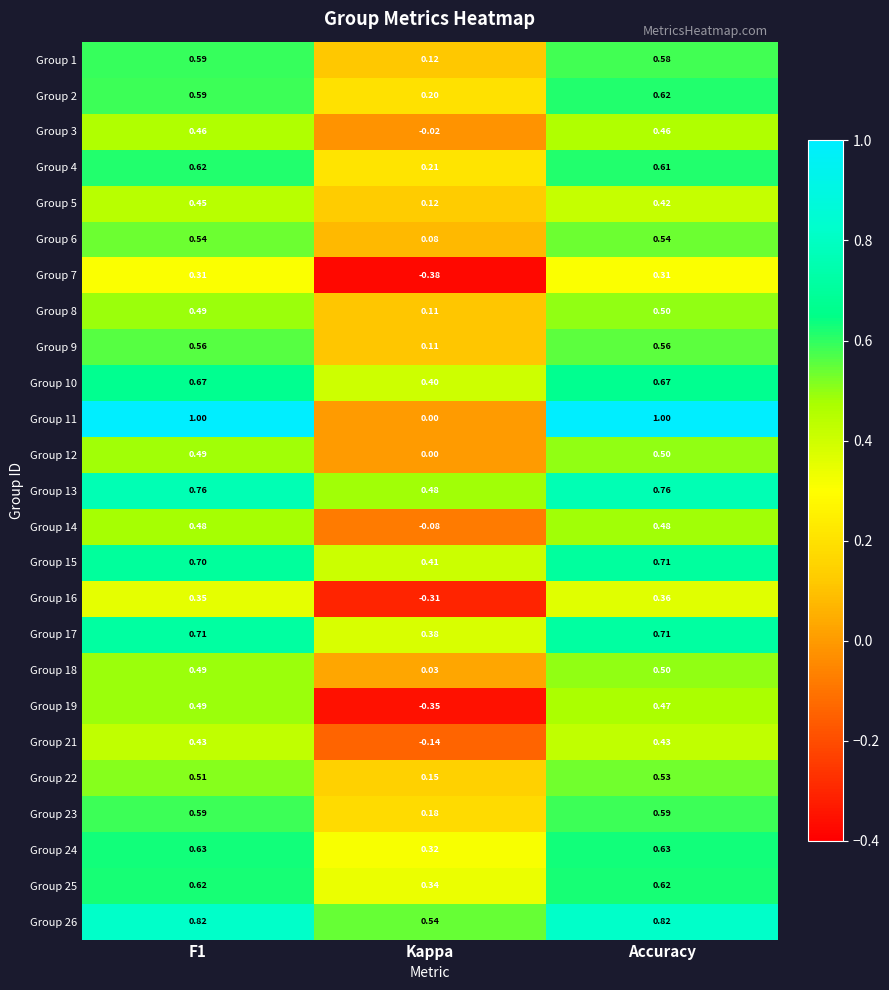

Where is Group 25 nearest to the value 0?

Kappa